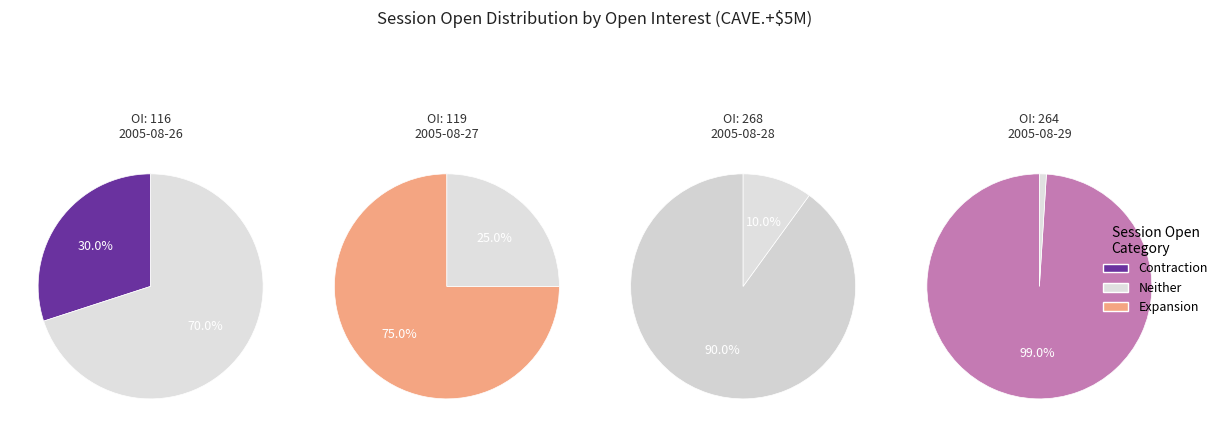

What is the largest slice in the pie chart?

264